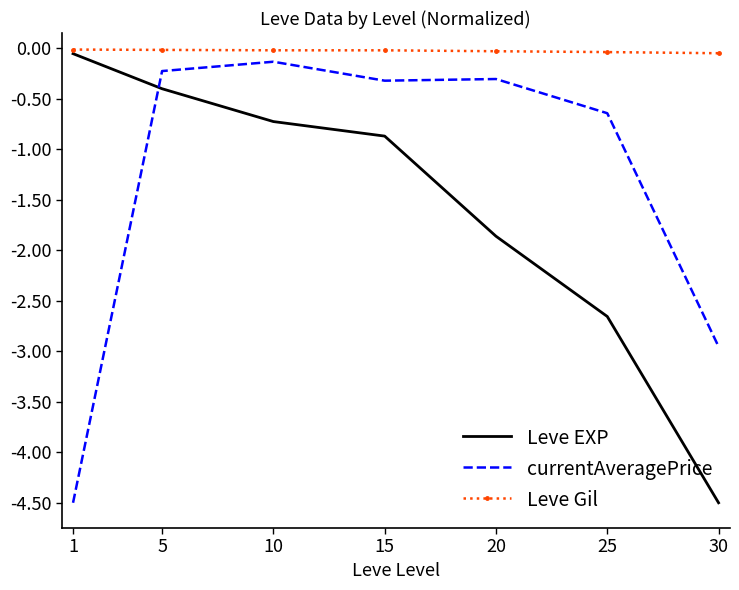

The value of Leve EXP at 10 is -0.3. True or false?

False